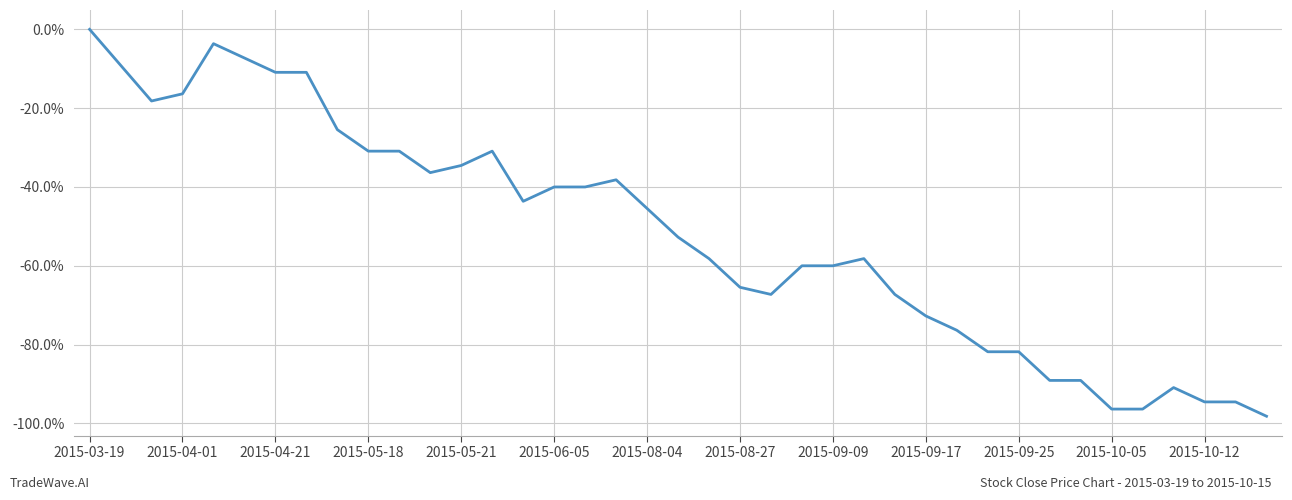

Does the chart have visible grid lines?

Yes